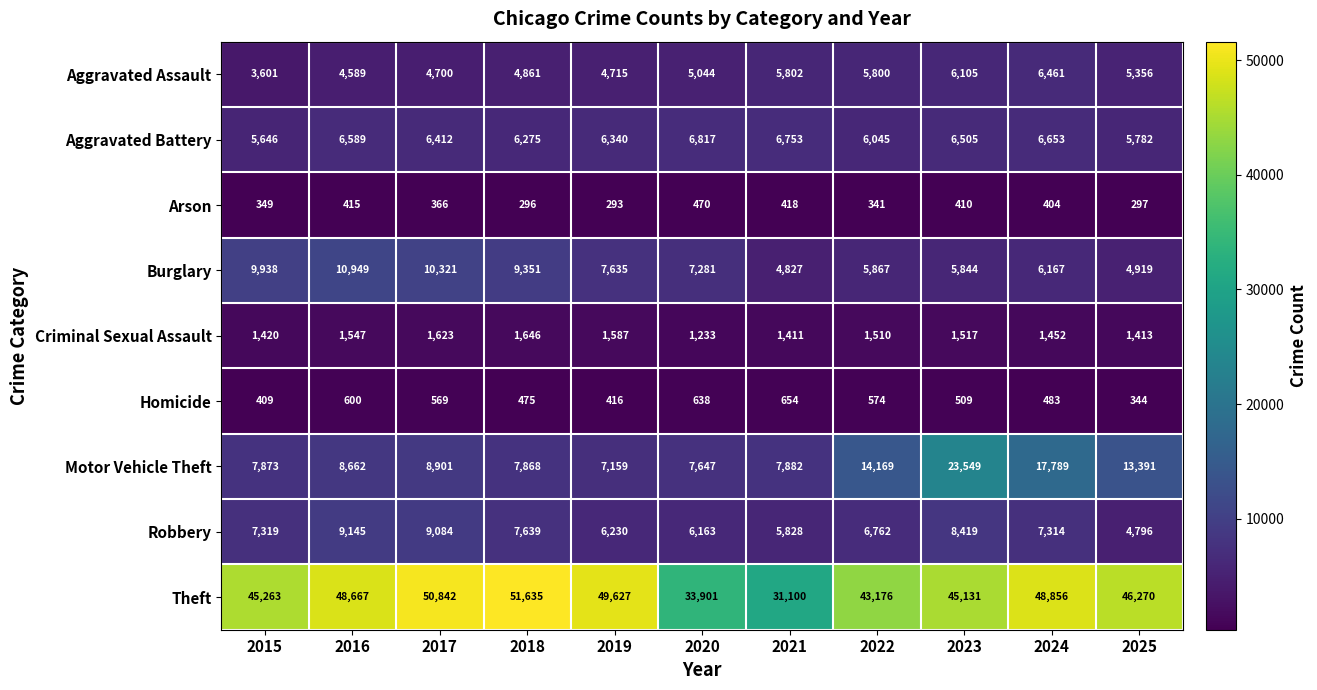

Between 2019 and 2024, which series saw the biggest shift?

Motor Vehicle Theft